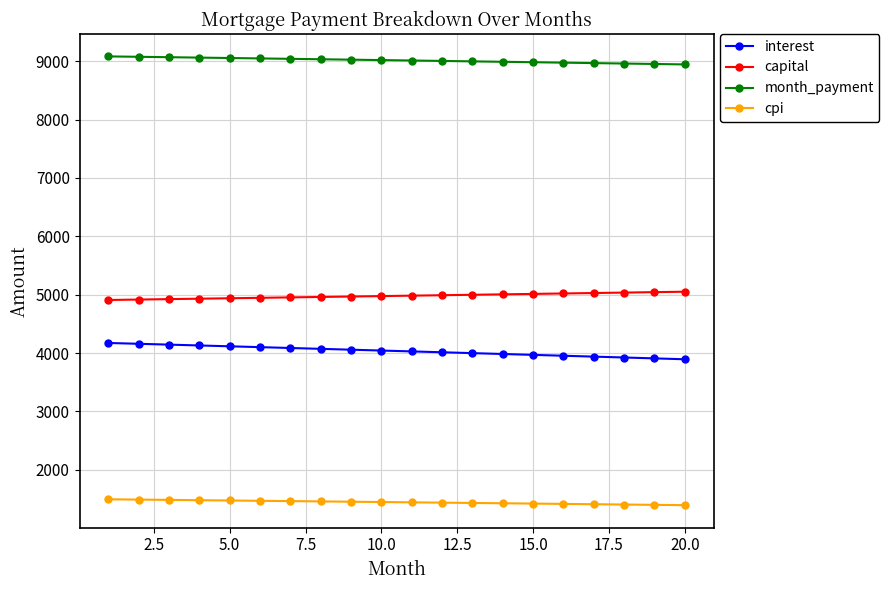

What is the average value of the cpi series?

1445.0